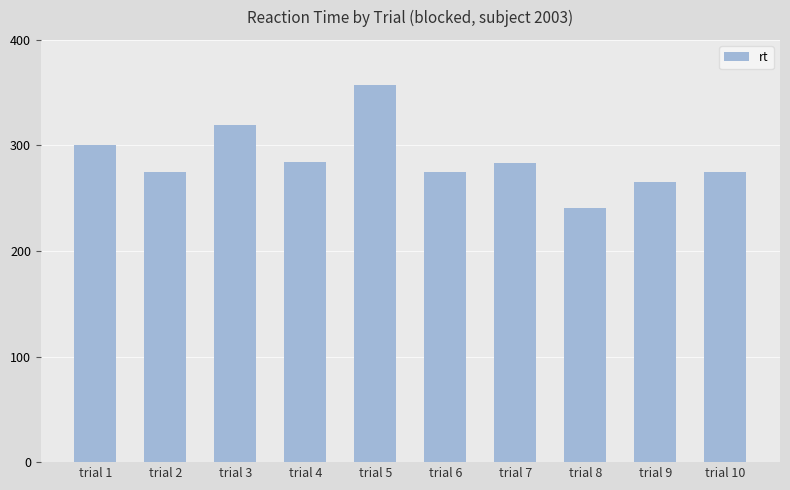

What is the smallest value displayed?

241